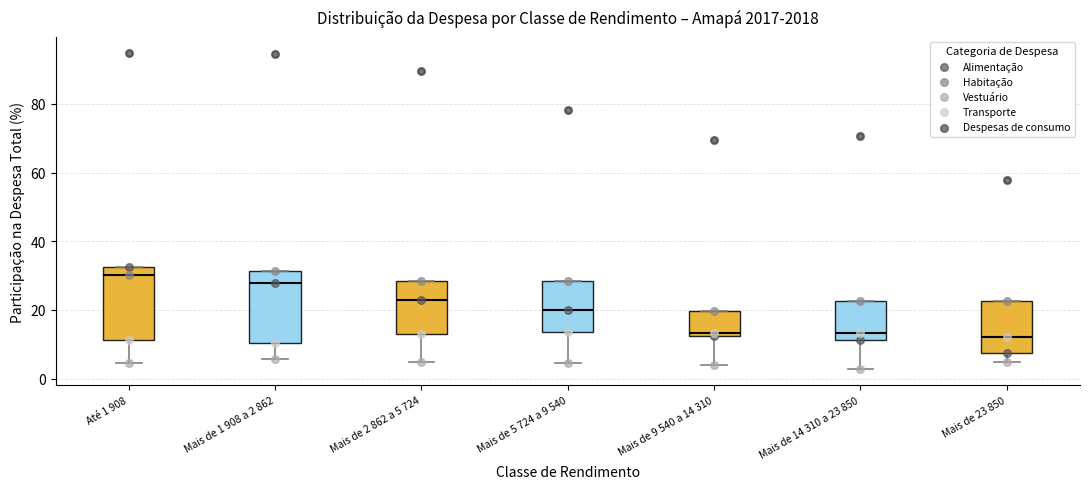

Reading left to right, transcribe this box plot: for each box, give where its median line is, the range the box spans, and where its two whiskers end, as read against the y-axis. The values are not printed on the chart, so give them approximately, as read against the axis.

Até 1 908: median 30, box 12 to 32, whiskers 4 to 32
Mais de 1 908 a 2 862: median 28, box 10 to 32, whiskers 6 to 32
Mais de 2 862 a 5 724: median 22, box 14 to 28, whiskers 4 to 28
Mais de 5 724 a 9 540: median 20, box 14 to 28, whiskers 4 to 28
Mais de 9 540 a 14 310: median 14, box 12 to 20, whiskers 4 to 20
Mais de 14 310 a 23 850: median 14, box 12 to 22, whiskers 2 to 22
Mais de 23 850: median 12, box 8 to 22, whiskers 4 to 22